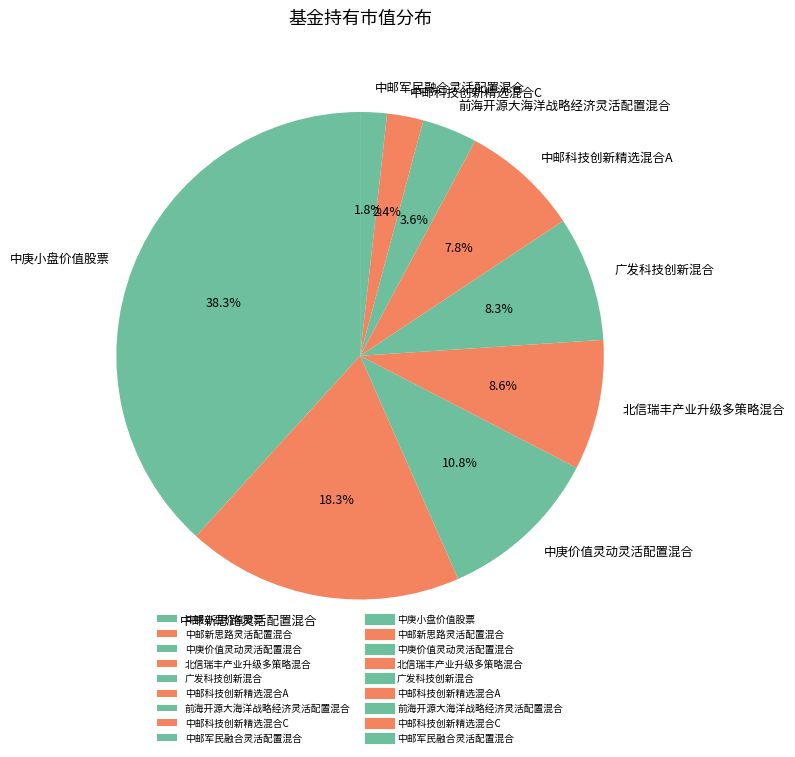

Count the number of slices in the pie.

9